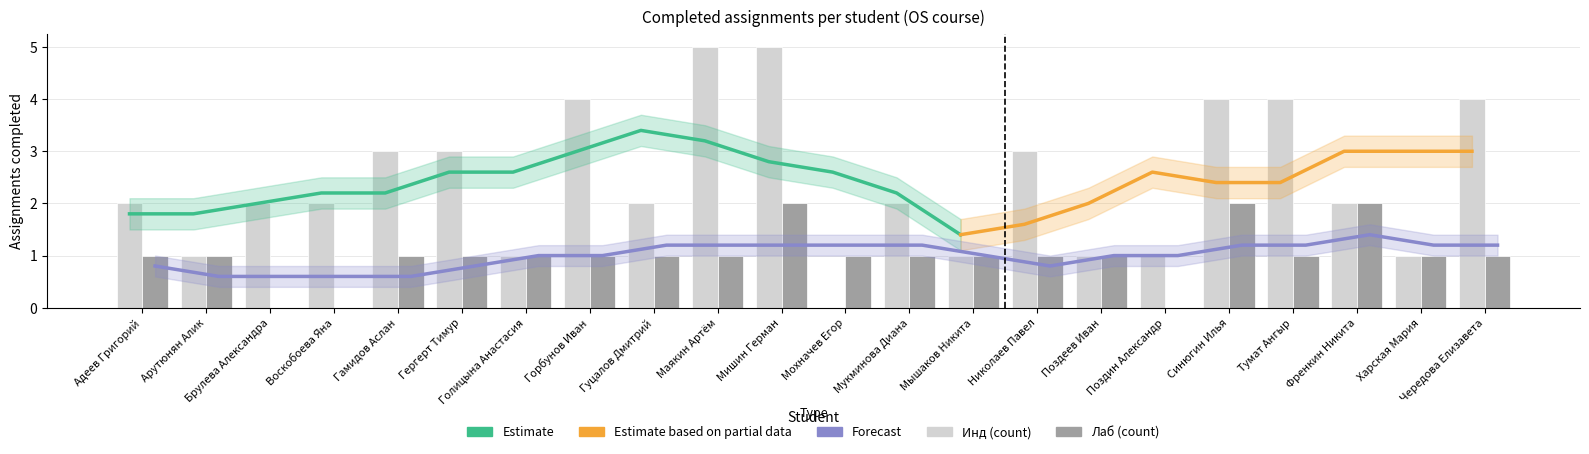

Between Маякин Артём and Мохначев Егор, which is larger?

Маякин Артём